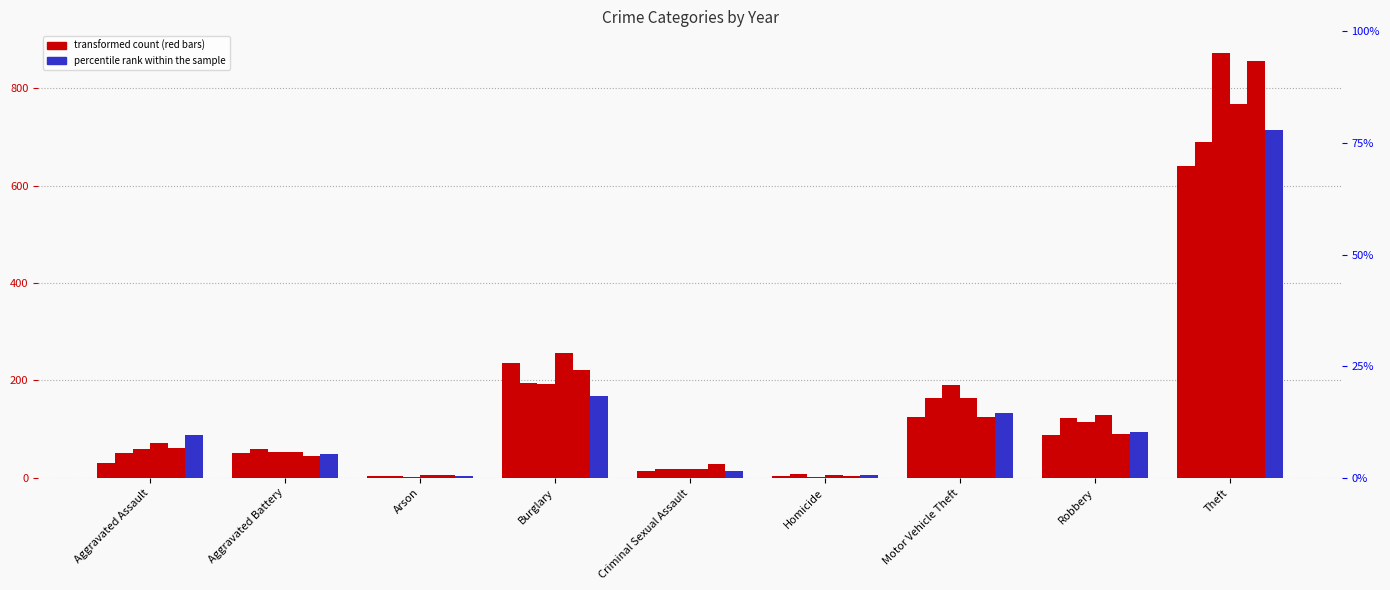

Reading left to right, list all the values displayed in this chart.

2015: Aggravated Assault=31	Aggravated Battery=50	Arson=3	Burglary=236	Criminal Sexual Assault=13	Homicide=4	Motor Vehicle Theft=125	Robbery=87	Theft=641
2016: Aggravated Assault=50	Aggravated Battery=60	Arson=3	Burglary=194	Criminal Sexual Assault=19	Homicide=8	Motor Vehicle Theft=163	Robbery=123	Theft=689
2017: Aggravated Assault=59	Aggravated Battery=54	Arson=1	Burglary=192	Criminal Sexual Assault=19	Homicide=2	Motor Vehicle Theft=191	Robbery=115	Theft=873
2018: Aggravated Assault=72	Aggravated Battery=52	Arson=6	Burglary=257	Criminal Sexual Assault=19	Homicide=5	Motor Vehicle Theft=164	Robbery=130	Theft=767
2019: Aggravated Assault=61	Aggravated Battery=45	Arson=5	Burglary=221	Criminal Sexual Assault=29	Homicide=3	Motor Vehicle Theft=125	Robbery=89	Theft=855
2020: Aggravated Assault=88	Aggravated Battery=48	Arson=4	Burglary=167	Criminal Sexual Assault=13	Homicide=6	Motor Vehicle Theft=134	Robbery=94	Theft=714